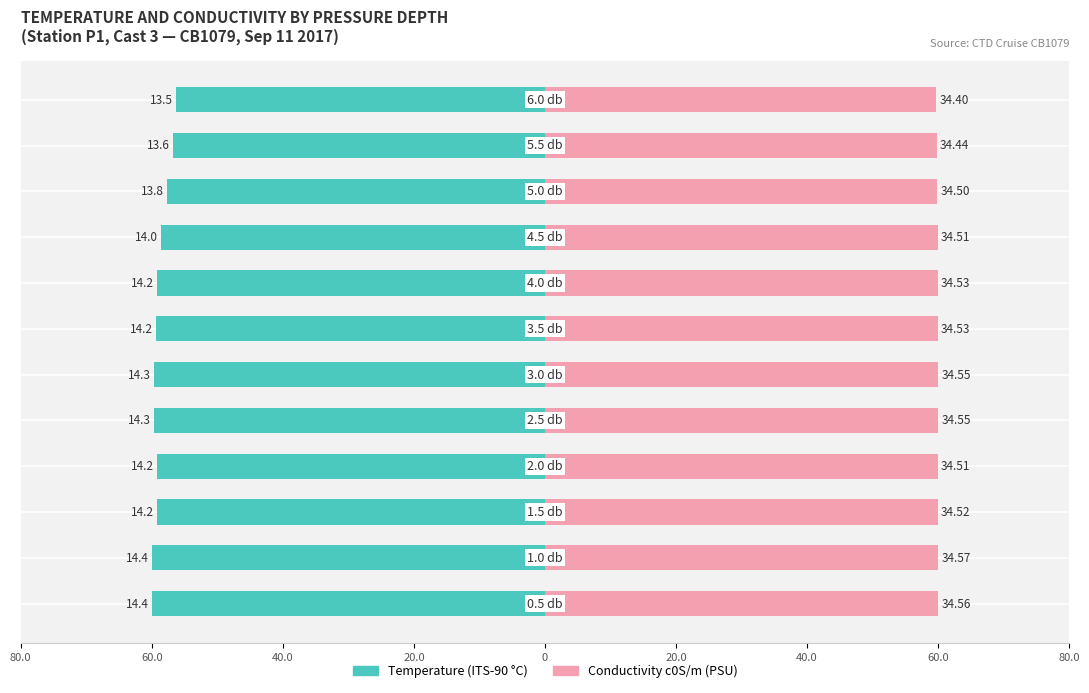

How many data points does each series have?

12